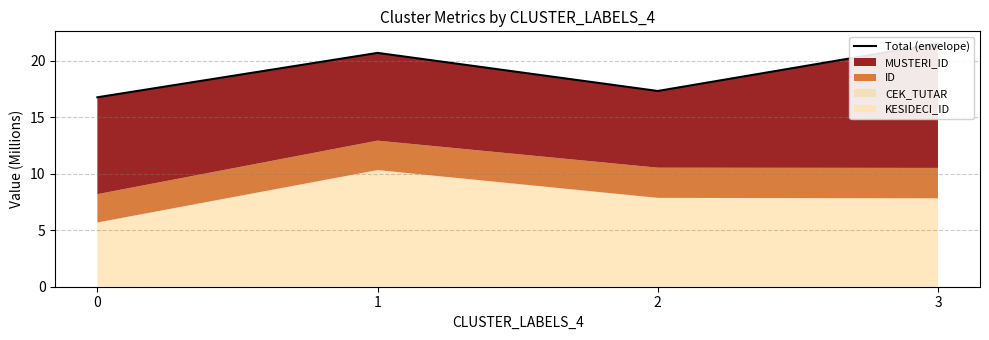

Count the number of categories in the chart.

4